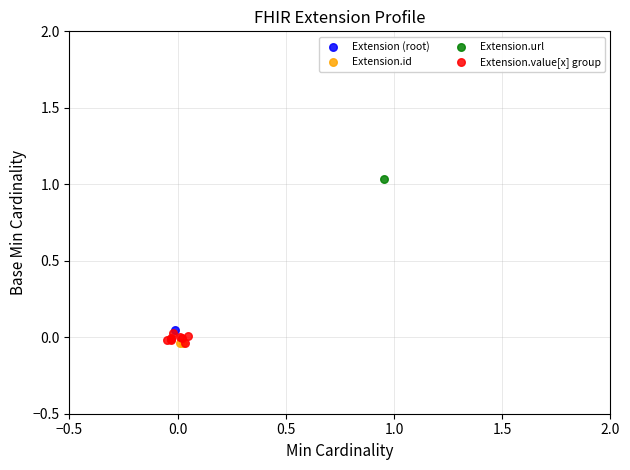

What are all the series names shown in the legend?

Extension (root), Extension.id, Extension.url, Extension.value[x] group